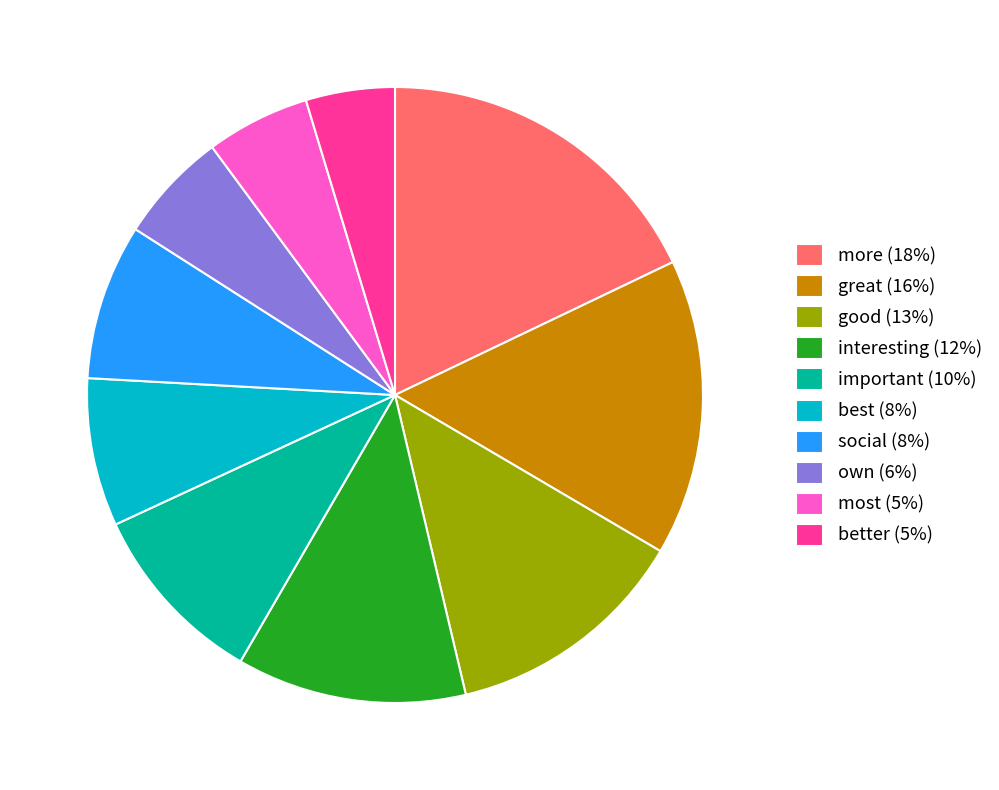

What is the ratio of the value at more to the value at own?

3.1